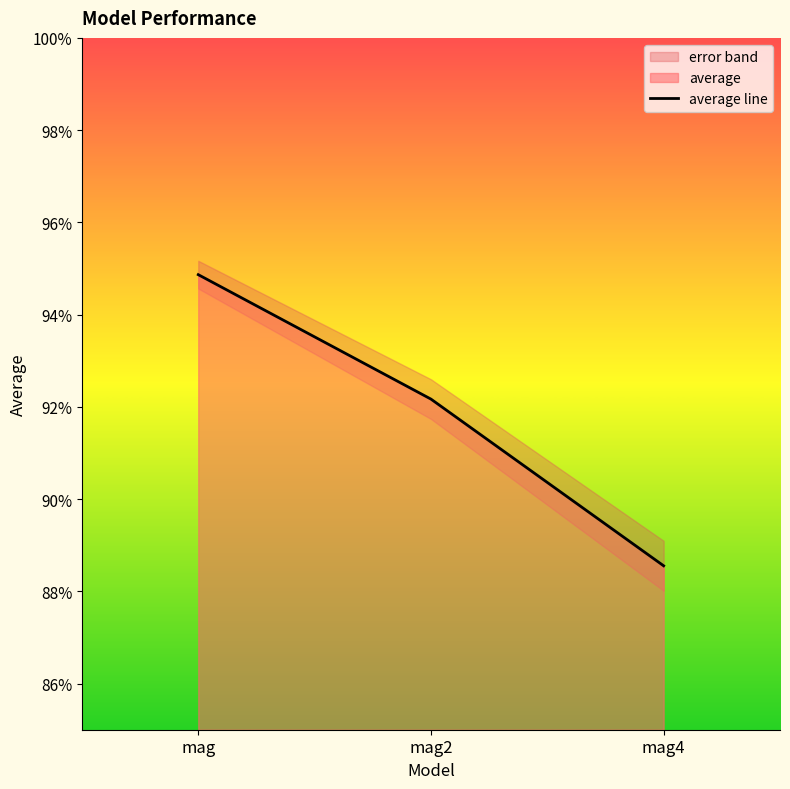

List the labels in order of value, smallest first.

mag4, mag2, mag